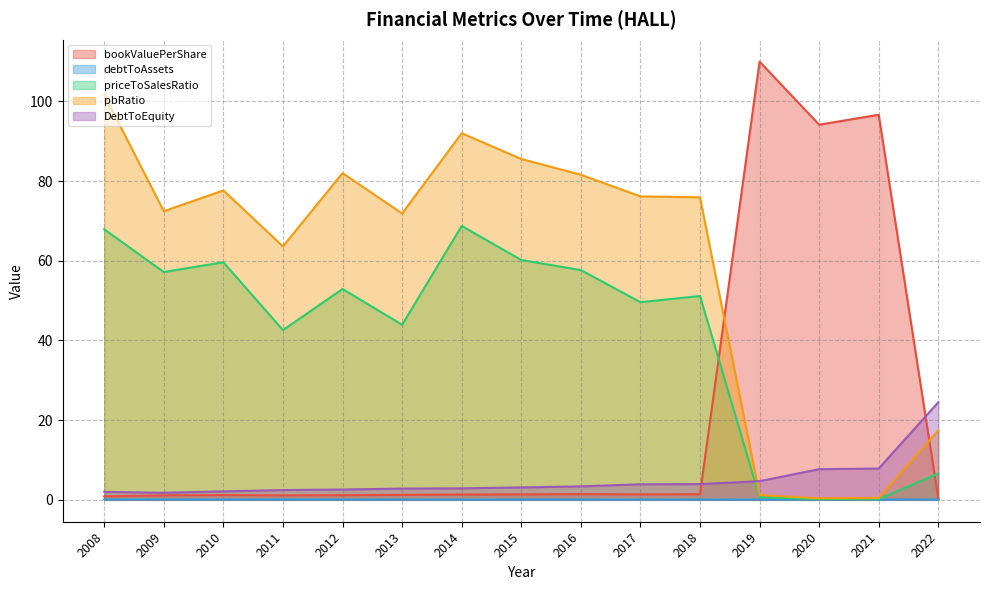

Reading left to right, extract all data points from this chart.

bookValuePerShare: 0.9	1.1	1.2	1.1	1.1	1.2	1.3	1.4	1.4	1.4	1.4	110.0	94.2	96.7	0.3
debtToAssets: 0.1	0.1	0.1	0.1	0.1	0.1	0.1	0.1	0.1	0.1	0.1	0.1	0.1	0.1	0.1
priceToSalesRatio: 67.9	57.2	59.6	42.6	52.9	43.9	68.7	60.2	57.7	49.6	51.2	0.7	0.1	0.2	6.6
pbRatio: 101.7	72.5	77.7	63.6	82.0	71.9	92.0	85.6	81.6	76.2	75.9	1.2	0.4	0.5	17.4
DebtToEquity: 2.0	1.8	2.1	2.4	2.6	2.8	2.9	3.1	3.4	3.9	4.0	4.7	7.7	7.9	24.5